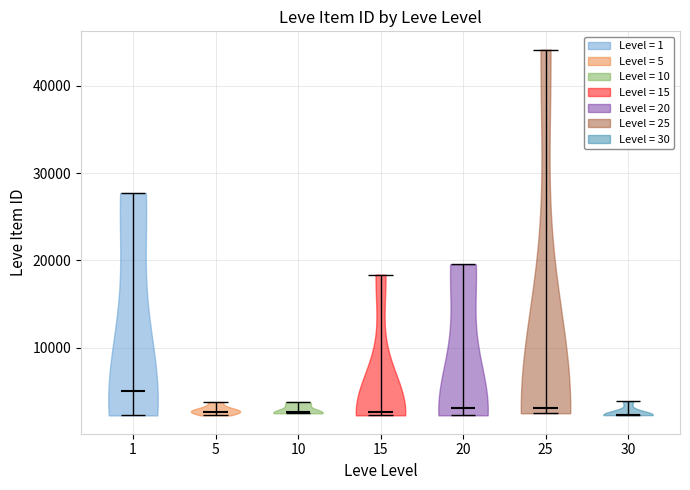

Where does the median line of the violin at x = 1 sit on the y-axis? The values are not printed on the chart, so give them approximately, as read against the axis.

5000